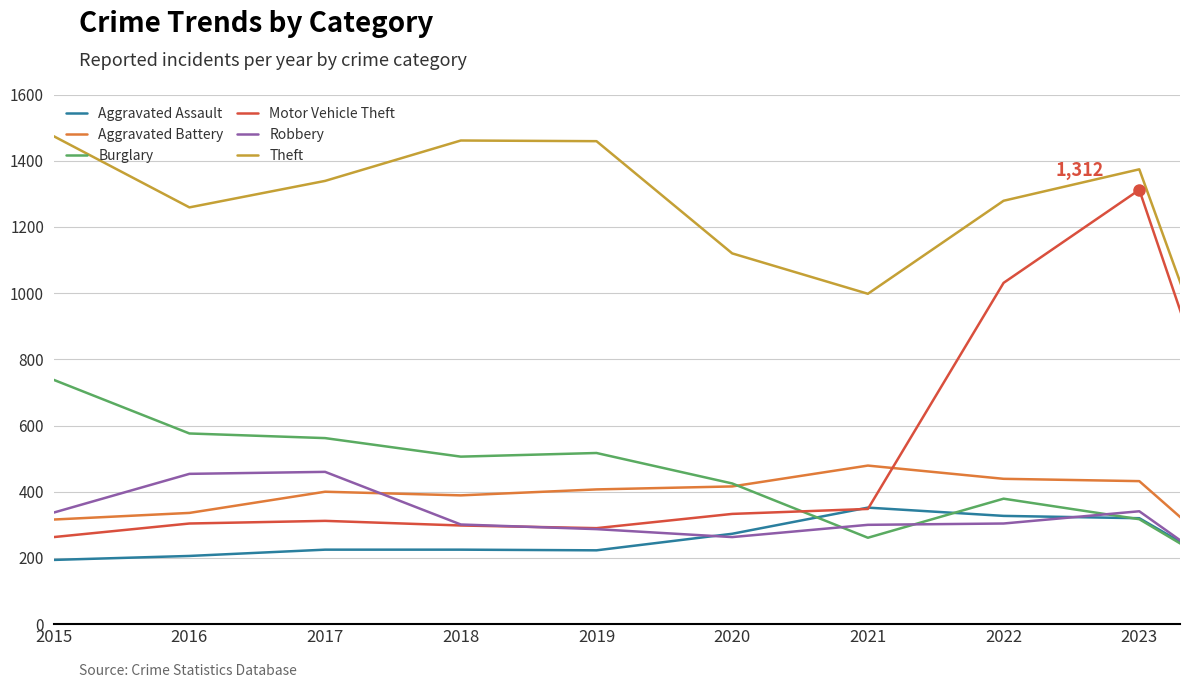

What is the smallest value displayed?

50